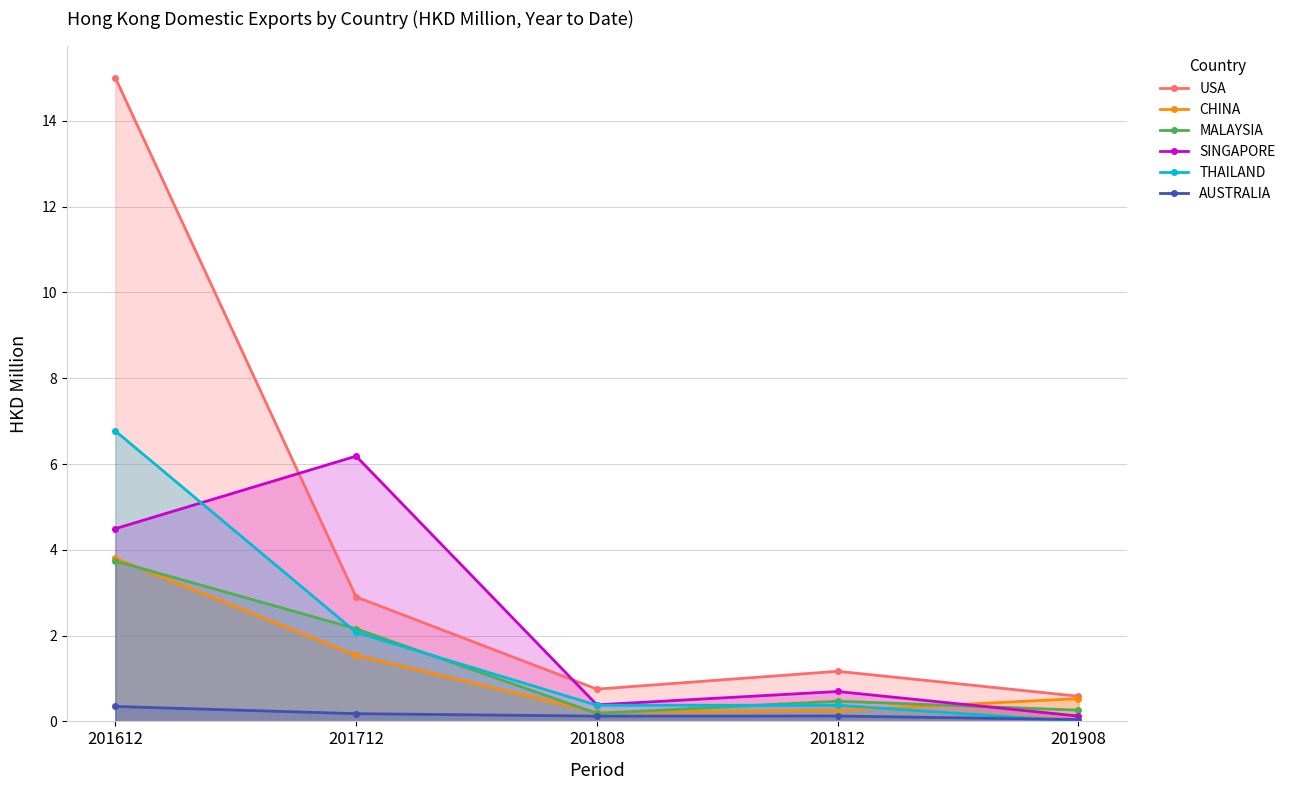

Is the value of USA at 201612 greater than the value of SINGAPORE at 201908?

Yes